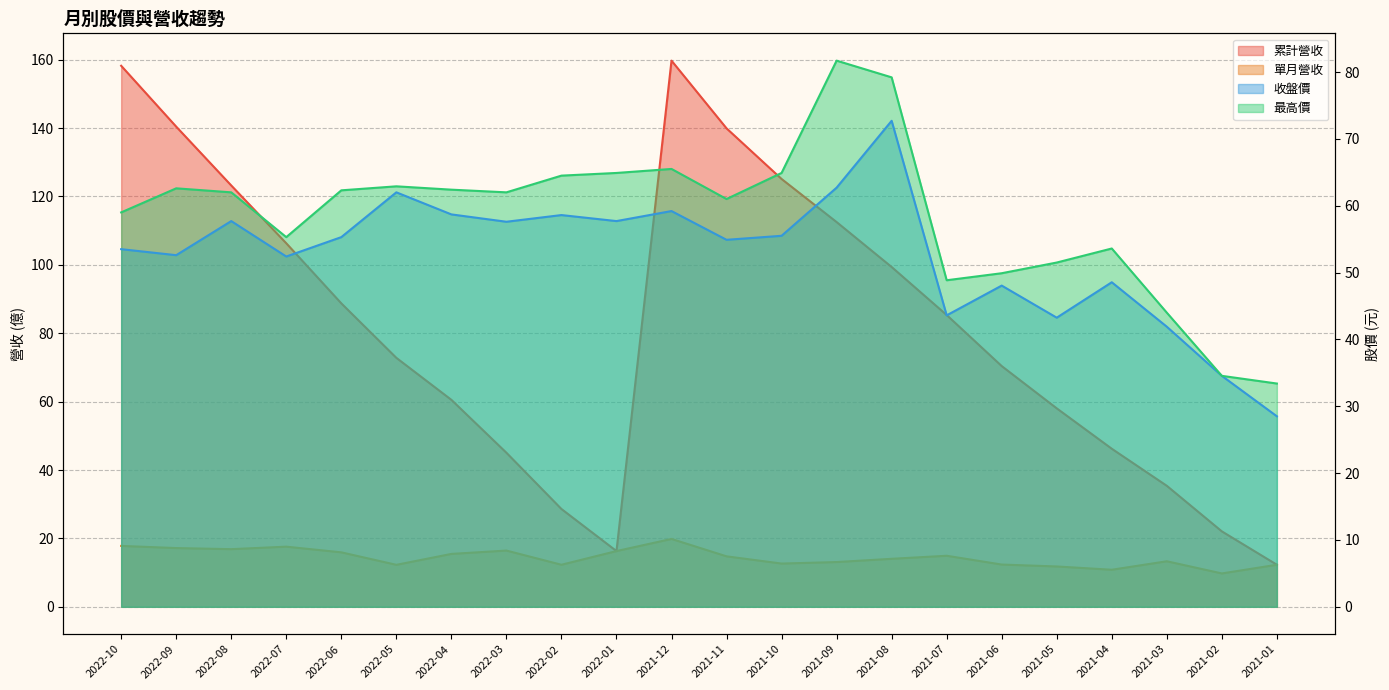

How many data points does each series have?

22